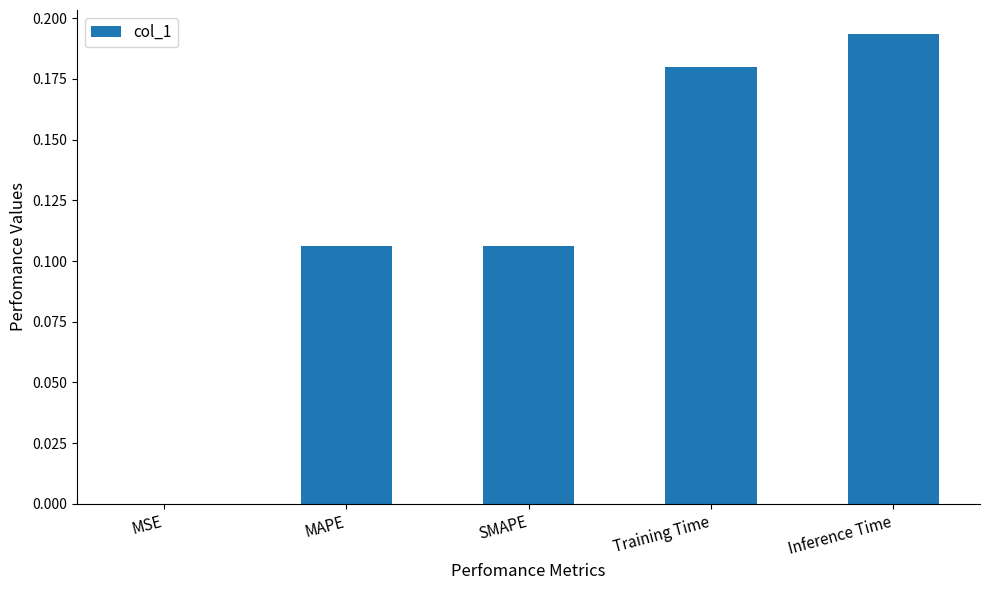

What is the sum of the values at Inference Time and Training Time?

0.4